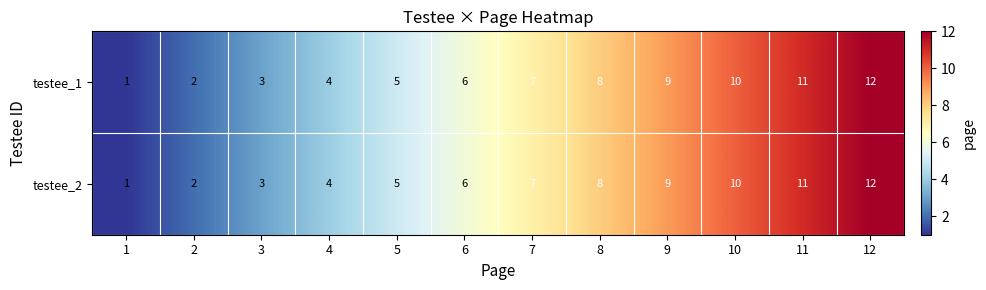

At which category is the sum across all series the highest?

12